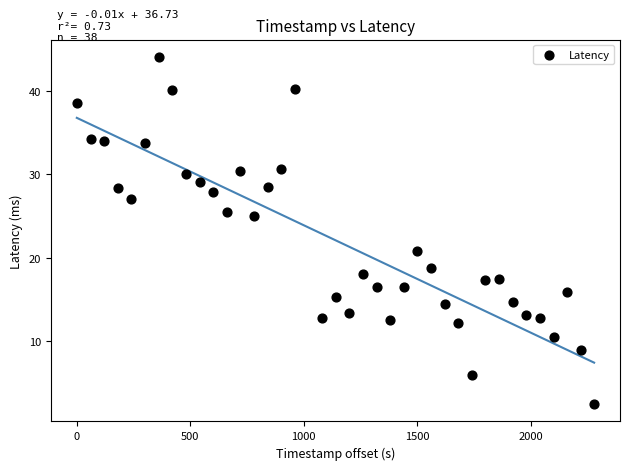

What is the range of X values (max minus min)?

2280.0